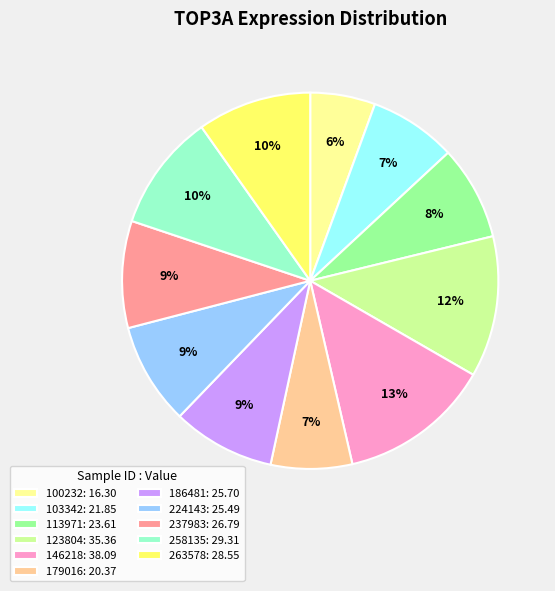

To the nearest percent, what is the difference between the largest and smallest slice percentages?

7%